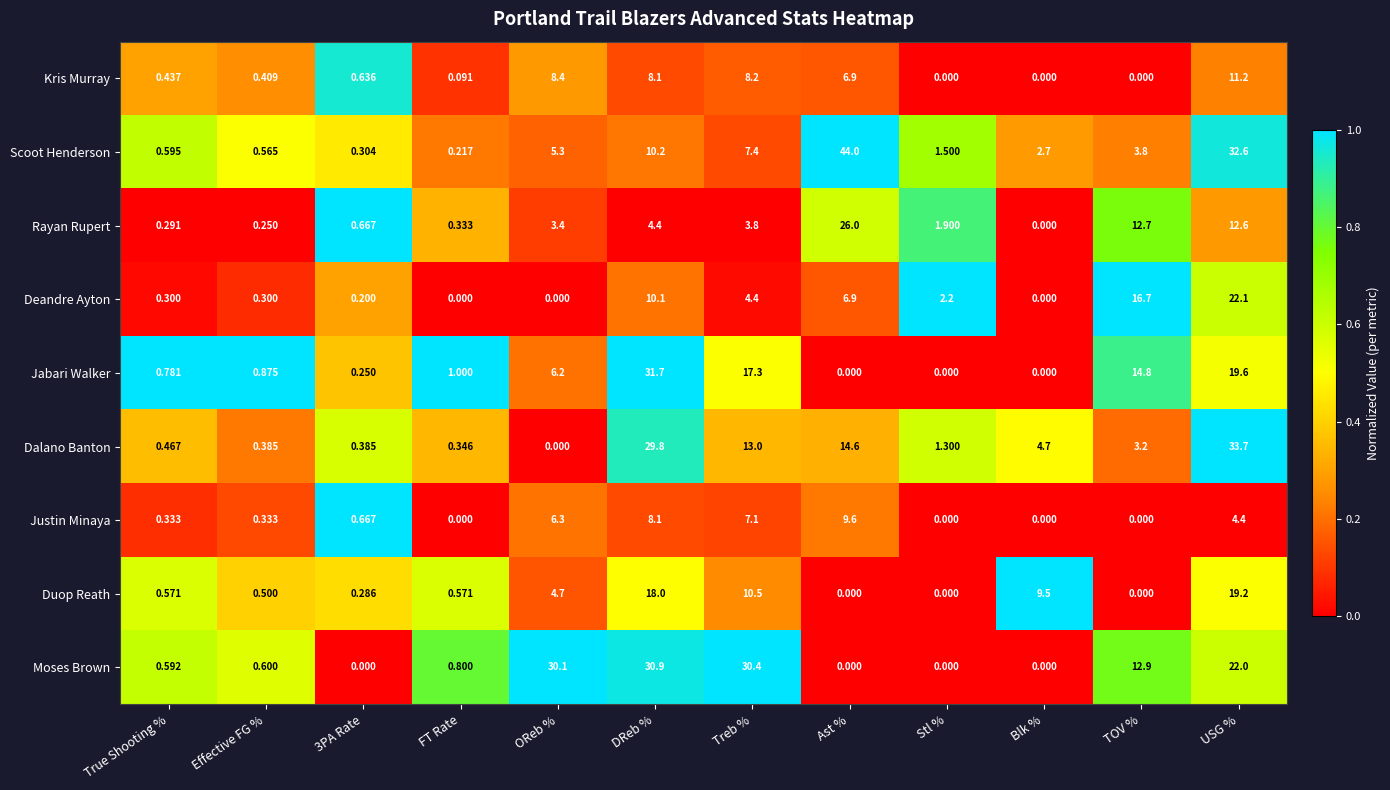

Where is Moses Brown nearest to the value 15?

TOV %